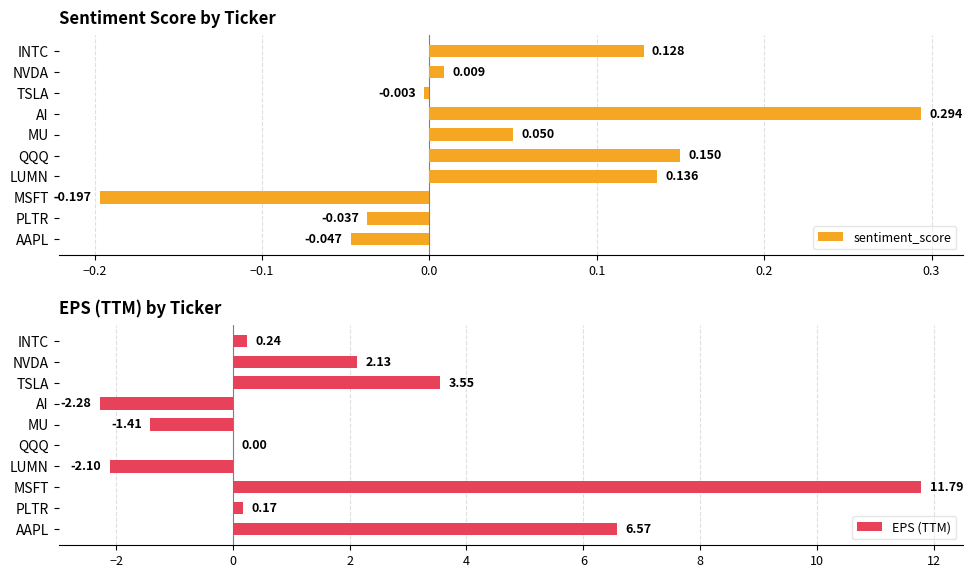

What is the difference between the maximum and minimum values in the sentiment_score series?

0.5